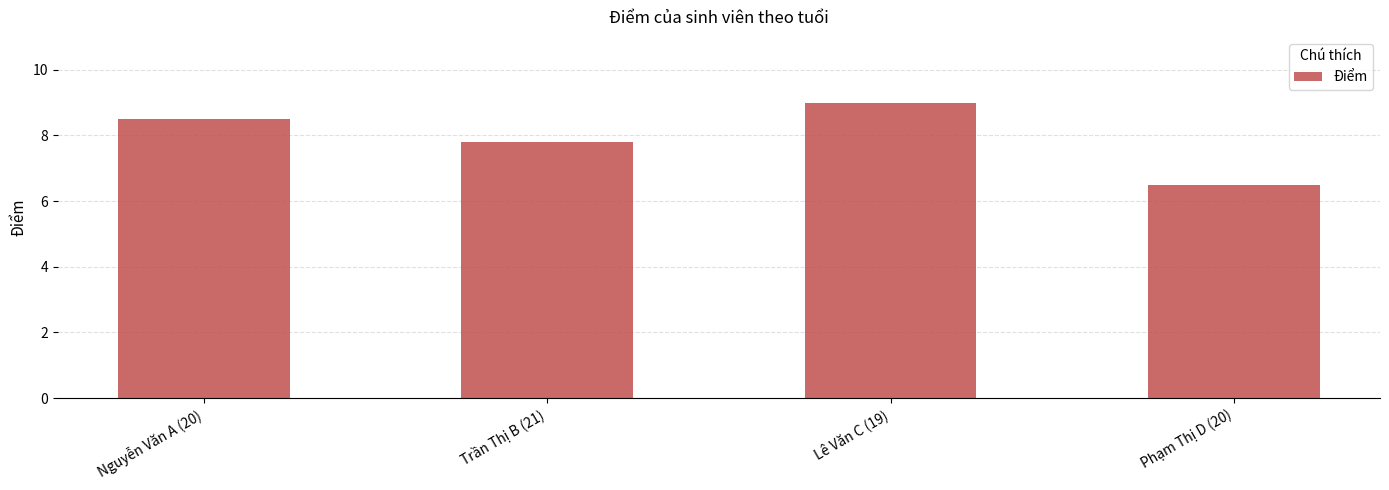

How many distinct data groups are displayed?

1